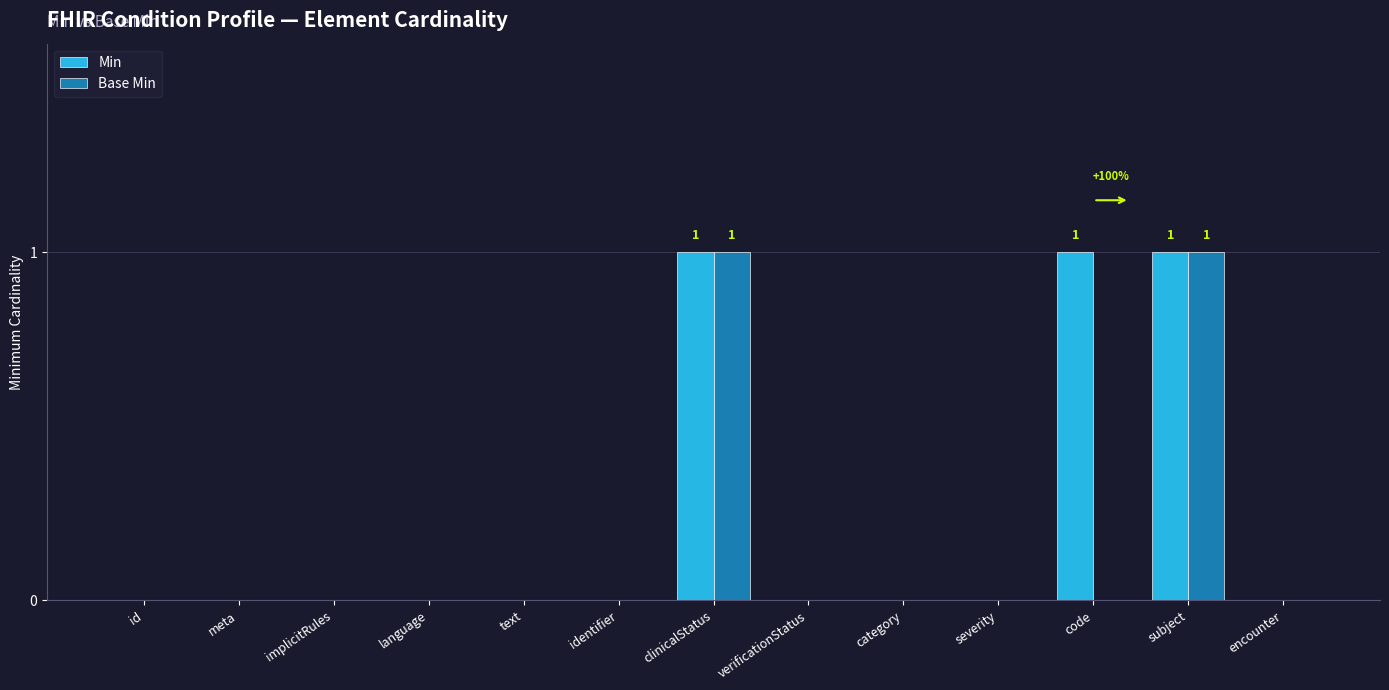

Count the number of data series in this chart.

2